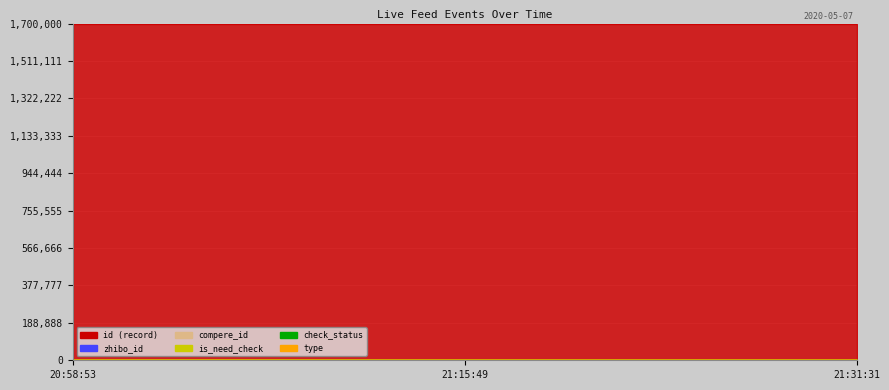

What position from the right is 21:31:31?

1